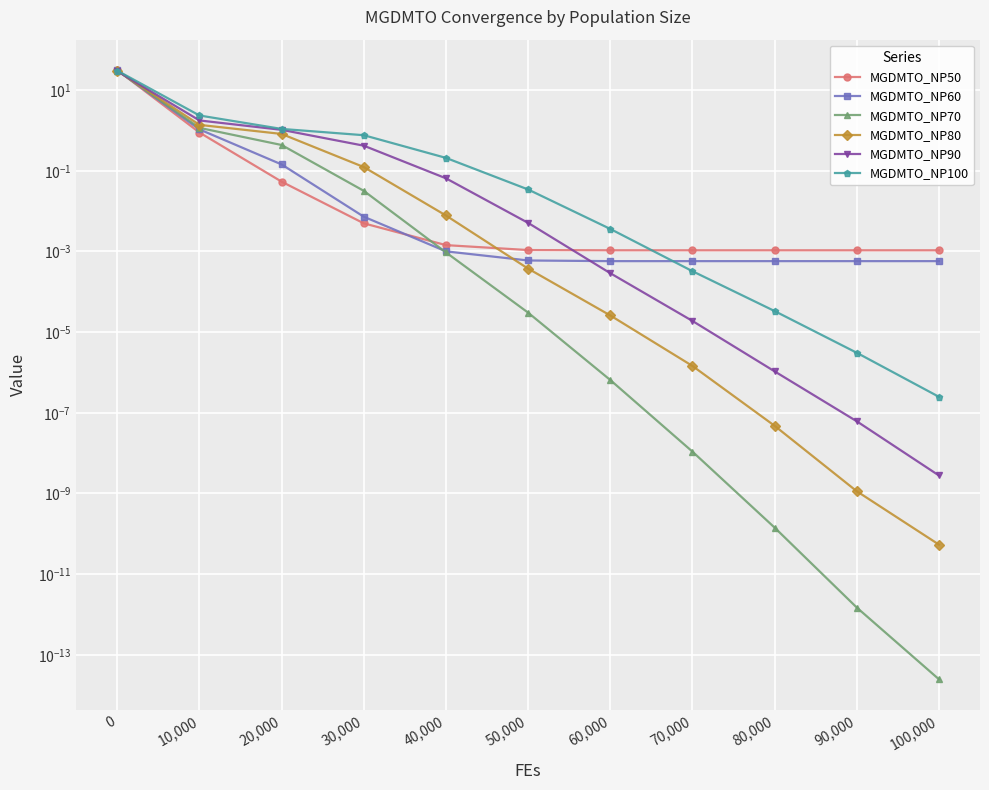

Which series has the widest spread of values?

MGDMTO_NP50